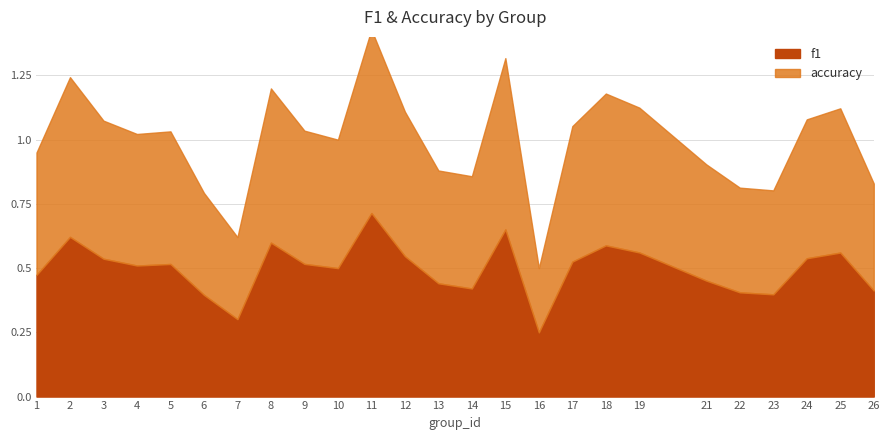

In f1, how many points are lower than both neighbors (excluding endpoints)?

6